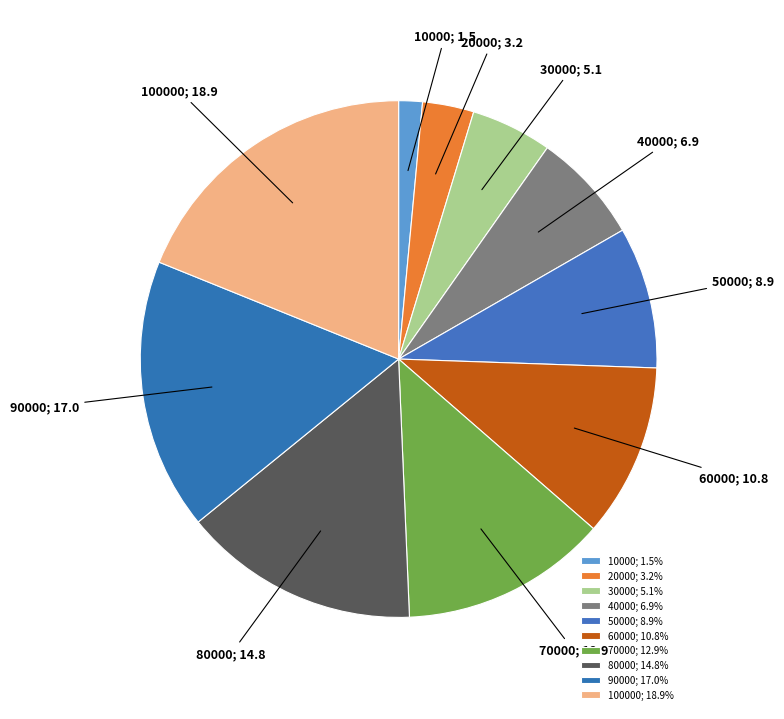

Rank the categories by value from lowest to highest.

10000, 20000, 30000, 40000, 50000, 60000, 70000, 80000, 90000, 100000